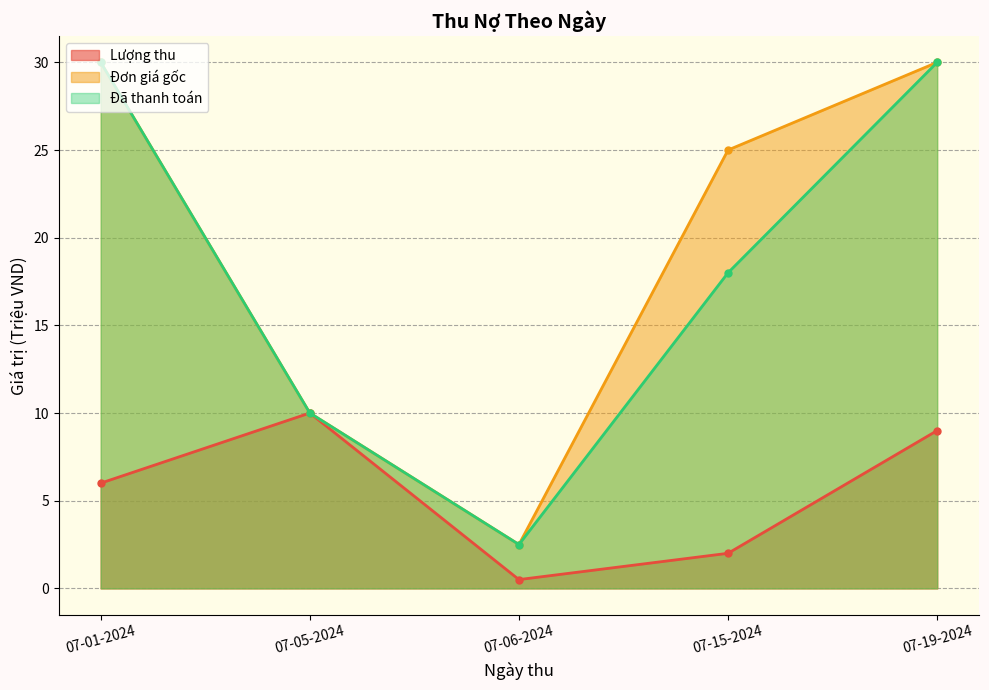

Where is Đã thanh toán nearest to the value 16?

07-15-2024